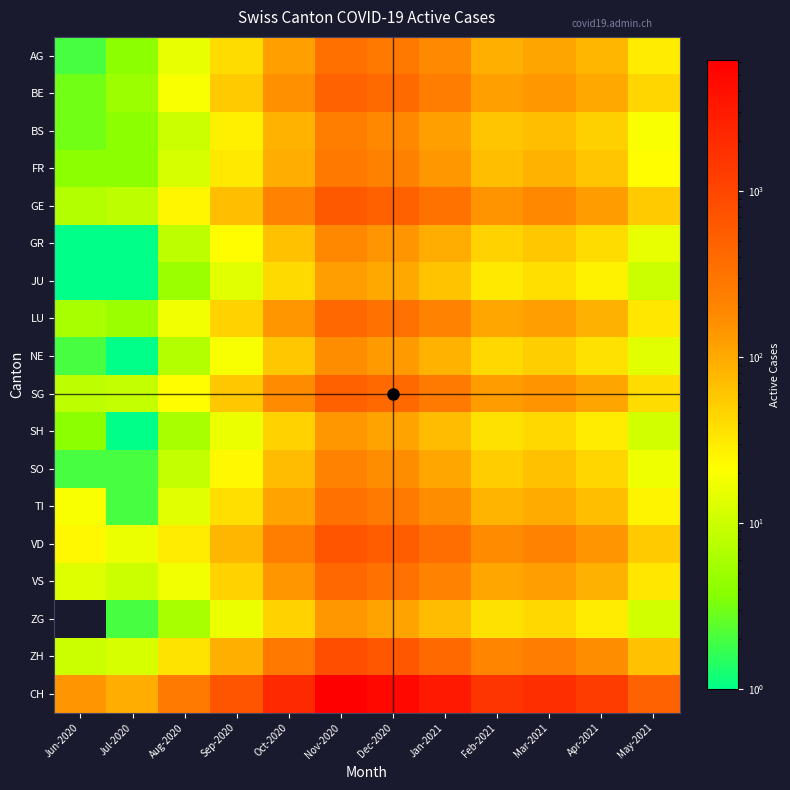

Reading right to left, list all the values displayed in this chart.

AG: May-2021=30	Apr-2021=80	Mar-2021=110	Feb-2021=90	Jan-2021=180	Dec-2020=280	Nov-2020=350	Oct-2020=120	Sep-2020=40	Aug-2020=15	Jul-2020=4	Jun-2020=2
BE: May-2021=45	Apr-2021=100	Mar-2021=140	Feb-2021=120	Jan-2021=250	Dec-2020=390	Nov-2020=480	Oct-2020=160	Sep-2020=55	Aug-2020=20	Jul-2020=5	Jun-2020=3
BS: May-2021=20	Apr-2021=50	Mar-2021=70	Feb-2021=60	Jan-2021=120	Dec-2020=190	Nov-2020=240	Oct-2020=85	Sep-2020=28	Aug-2020=10	Jul-2020=4	Jun-2020=3
FR: May-2021=22	Apr-2021=60	Mar-2021=85	Feb-2021=70	Jan-2021=140	Dec-2020=220	Nov-2020=280	Oct-2020=95	Sep-2020=32	Aug-2020=12	Jul-2020=4	Jun-2020=4
GE: May-2021=55	Apr-2021=130	Mar-2021=185	Feb-2021=155	Jan-2021=320	Dec-2020=500	Nov-2020=620	Oct-2020=210	Sep-2020=70	Aug-2020=25	Jul-2020=8	Jun-2020=7
GR: May-2021=15	Apr-2021=40	Mar-2021=58	Feb-2021=48	Jan-2021=95	Dec-2020=150	Nov-2020=190	Oct-2020=65	Sep-2020=22	Aug-2020=8	Jul-2020=1	Jun-2020=1
JU: May-2021=10	Apr-2021=27	Mar-2021=38	Feb-2021=32	Jan-2021=63	Dec-2020=100	Nov-2020=125	Oct-2020=42	Sep-2020=14	Aug-2020=5	Jul-2020=1	Jun-2020=1
LU: May-2021=33	Apr-2021=88	Mar-2021=125	Feb-2021=105	Jan-2021=215	Dec-2020=340	Nov-2020=425	Oct-2020=145	Sep-2020=48	Aug-2020=18	Jul-2020=5	Jun-2020=6
NE: May-2021=14	Apr-2021=36	Mar-2021=52	Feb-2021=43	Jan-2021=86	Dec-2020=135	Nov-2020=170	Oct-2020=58	Sep-2020=19	Aug-2020=7	Jul-2020=1	Jun-2020=2
SG: May-2021=40	Apr-2021=107	Mar-2021=152	Feb-2021=127	Jan-2021=260	Dec-2020=410	Nov-2020=515	Oct-2020=175	Sep-2020=58	Aug-2020=22	Jul-2020=9	Jun-2020=8
SH: May-2021=11	Apr-2021=30	Mar-2021=43	Feb-2021=36	Jan-2021=71	Dec-2020=112	Nov-2020=140	Oct-2020=48	Sep-2020=16	Aug-2020=6	Jul-2020=1	Jun-2020=4
SO: May-2021=17	Apr-2021=45	Mar-2021=64	Feb-2021=53	Jan-2021=106	Dec-2020=168	Nov-2020=210	Oct-2020=72	Sep-2020=24	Aug-2020=9	Jul-2020=2	Jun-2020=2
TI: May-2021=26	Apr-2021=69	Mar-2021=98	Feb-2021=82	Jan-2021=167	Dec-2020=264	Nov-2020=330	Oct-2020=113	Sep-2020=38	Aug-2020=14	Jul-2020=2	Jun-2020=20
VD: May-2021=55	Apr-2021=147	Mar-2021=209	Feb-2021=175	Jan-2021=358	Dec-2020=564	Nov-2020=705	Oct-2020=240	Sep-2020=80	Aug-2020=30	Jul-2020=16	Jun-2020=24
VS: May-2021=33	Apr-2021=88	Mar-2021=125	Feb-2021=105	Jan-2021=214	Dec-2020=338	Nov-2020=422	Oct-2020=144	Sep-2020=48	Aug-2020=18	Jul-2020=10	Jun-2020=13
ZG: May-2021=11	Apr-2021=30	Mar-2021=43	Feb-2021=36	Jan-2021=71	Dec-2020=112	Nov-2020=140	Oct-2020=48	Sep-2020=16	Aug-2020=6	Jul-2020=2	Jun-2020=0
ZH: May-2021=64	Apr-2021=171	Mar-2021=243	Feb-2021=203	Jan-2021=416	Dec-2020=656	Nov-2020=820	Oct-2020=280	Sep-2020=93	Aug-2020=35	Jul-2020=12	Jun-2020=10
CH: May-2021=482	Apr-2021=1286	Mar-2021=1825	Feb-2021=1530	Jan-2021=3130	Dec-2020=4932	Nov-2020=6165	Oct-2020=2100	Sep-2020=703	Aug-2020=260	Jul-2020=96	Jun-2020=148